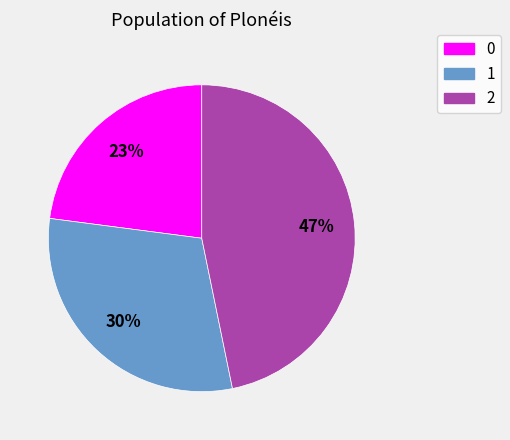

Do 0 and 2 together represent more than half of the pie?

Yes